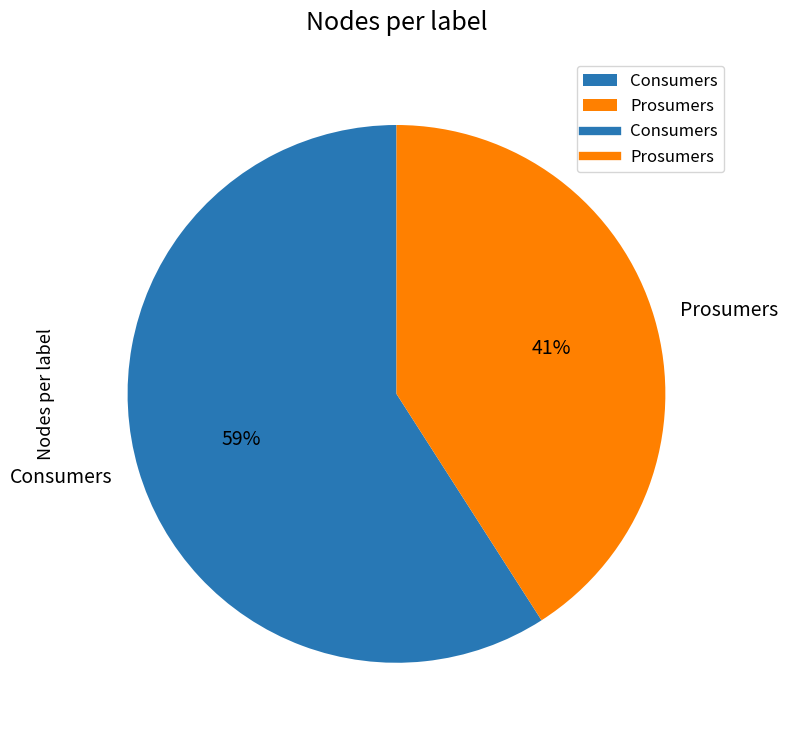

True or false: Consumers accounts for 50% of the total.

False